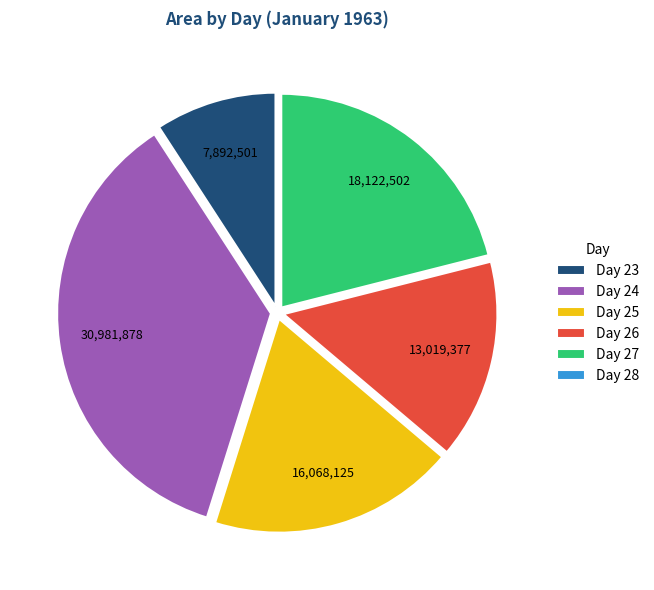

What is the ratio of the value at Day 24 to the value at Day 27?

1.7